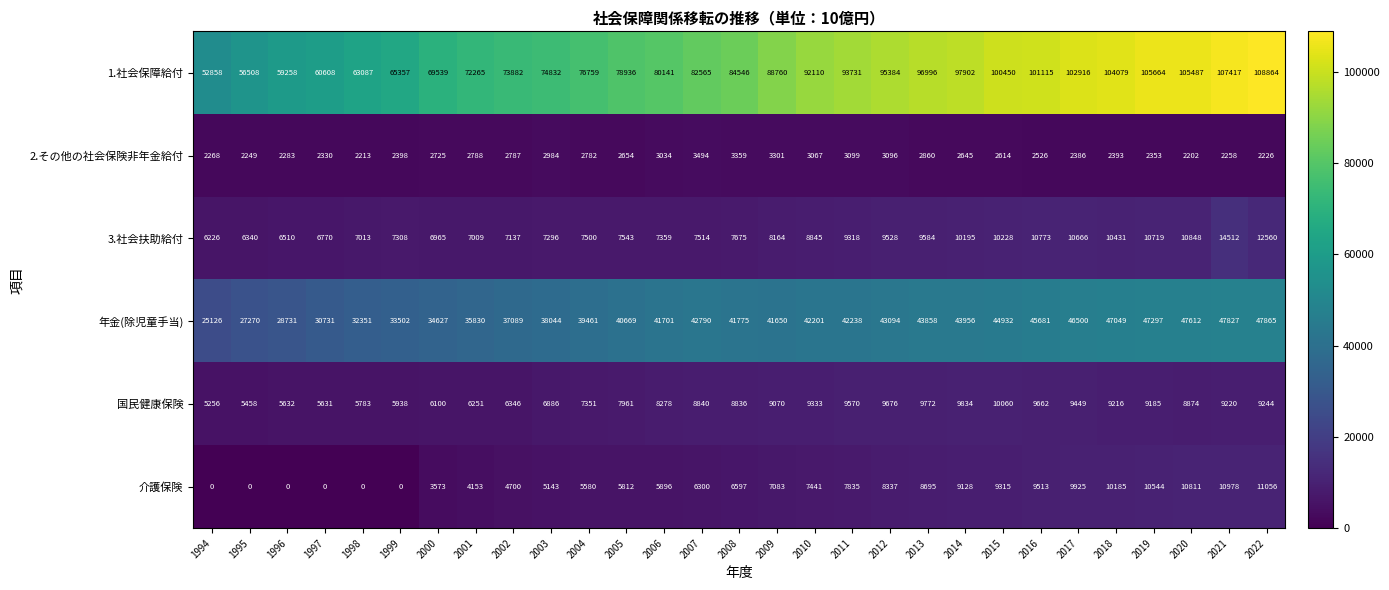

At which category is the sum across all series the highest?

2021